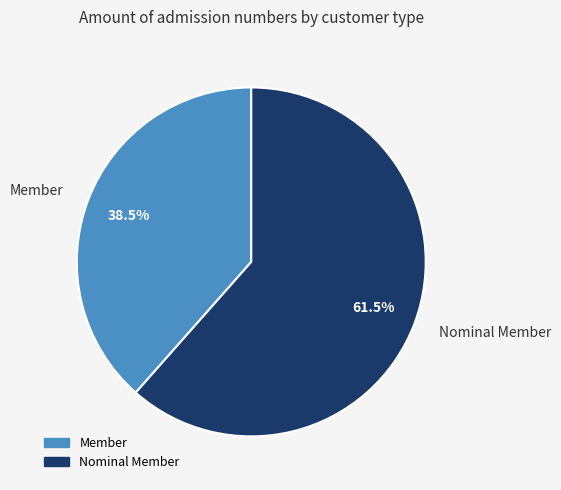

To the nearest percent, what is the difference between the Nominal Member and Member slice percentages?

23%